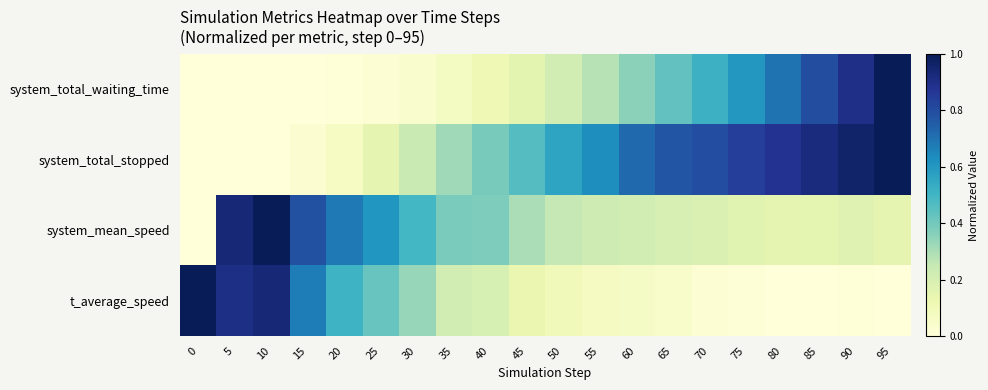

Reading left to right, extract all data points from this chart.

system_total_waiting_time: 0=0.0	5=0.0	10=0.0	15=0.0	20=0.0	25=0.0	30=0.0	35=0.1	40=0.1	45=0.2	50=0.2	55=0.3	60=0.4	65=0.4	70=0.5	75=0.6	80=0.7	85=0.8	90=0.9	95=1.0
system_total_stopped: 0=0.0	5=0.0	10=0.0	15=0.0	20=0.1	25=0.1	30=0.2	35=0.3	40=0.4	45=0.5	50=0.6	55=0.6	60=0.7	65=0.8	70=0.8	75=0.8	80=0.9	85=0.9	90=1.0	95=1.0
system_mean_speed: 0=0.0	5=0.9	10=1.0	15=0.8	20=0.7	25=0.6	30=0.5	35=0.4	40=0.4	45=0.3	50=0.3	55=0.2	60=0.2	65=0.2	70=0.2	75=0.2	80=0.1	85=0.2	90=0.2	95=0.2
t_average_speed: 0=1.0	5=0.9	10=0.9	15=0.7	20=0.5	25=0.4	30=0.3	35=0.2	40=0.2	45=0.1	50=0.1	55=0.1	60=0.1	65=0.0	70=0.0	75=0.0	80=0.0	85=0.0	90=0.0	95=0.0